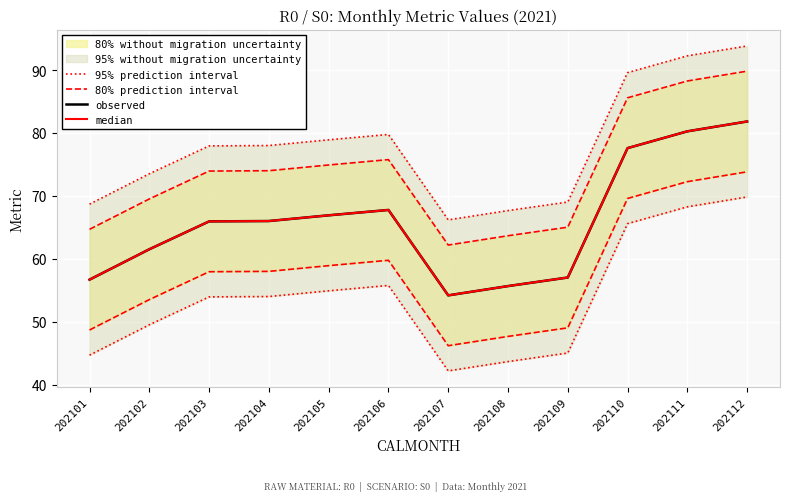

Does the chart display data point markers on the line(s)?

No